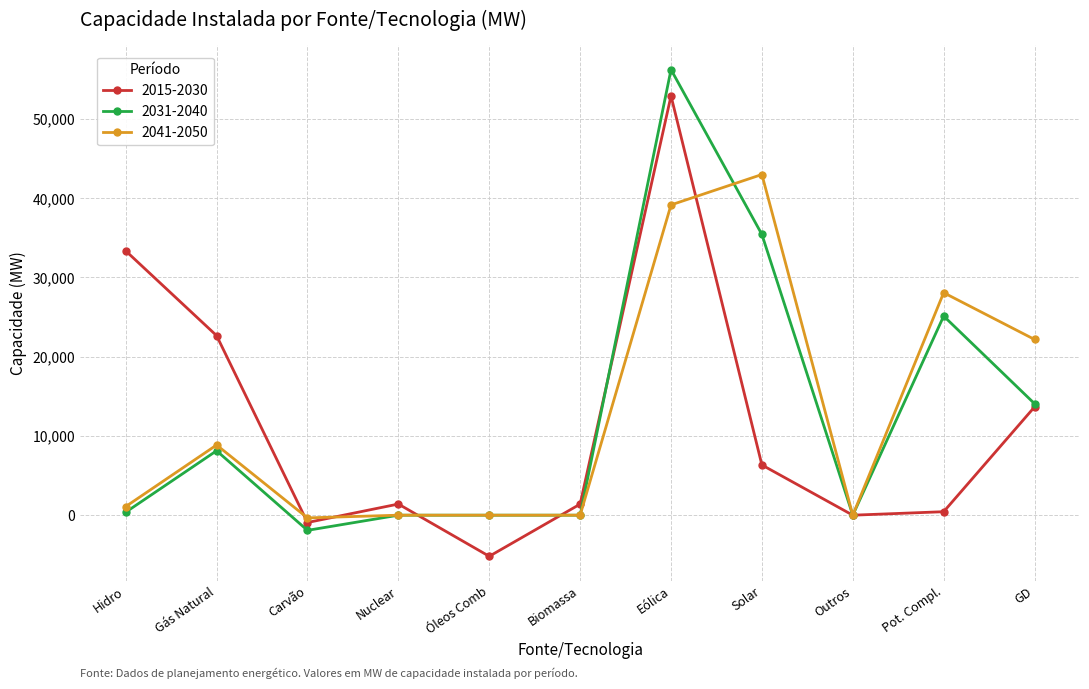

What is the total value across all series at Hidro?

34794